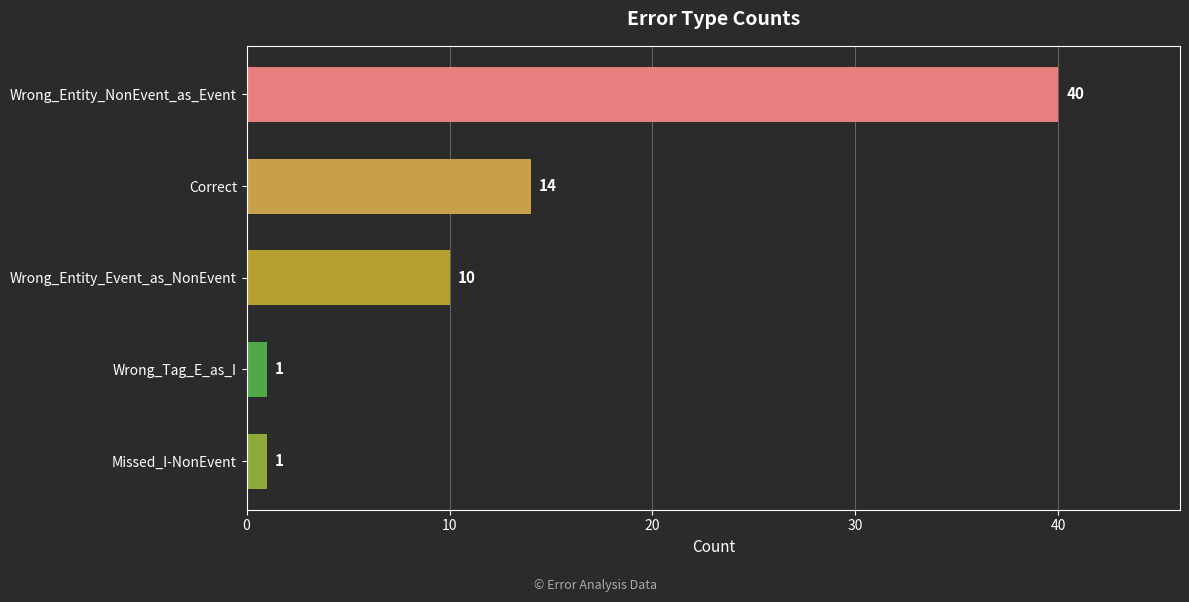

Which has a higher value, Wrong_Tag_E_as_I or Wrong_Entity_Event_as_NonEvent?

Wrong_Entity_Event_as_NonEvent